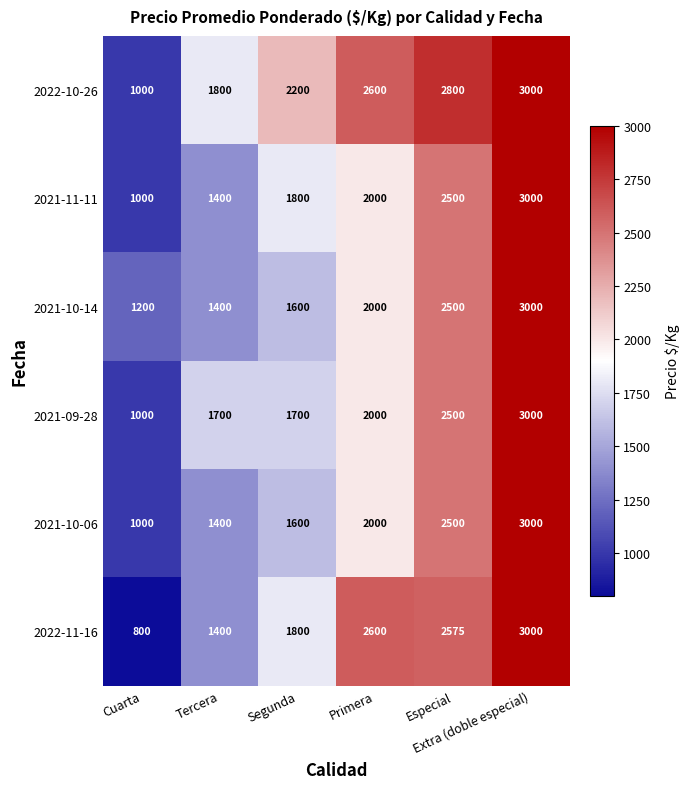

Between Tercera and Primera, which series saw the biggest shift?

2022-11-16